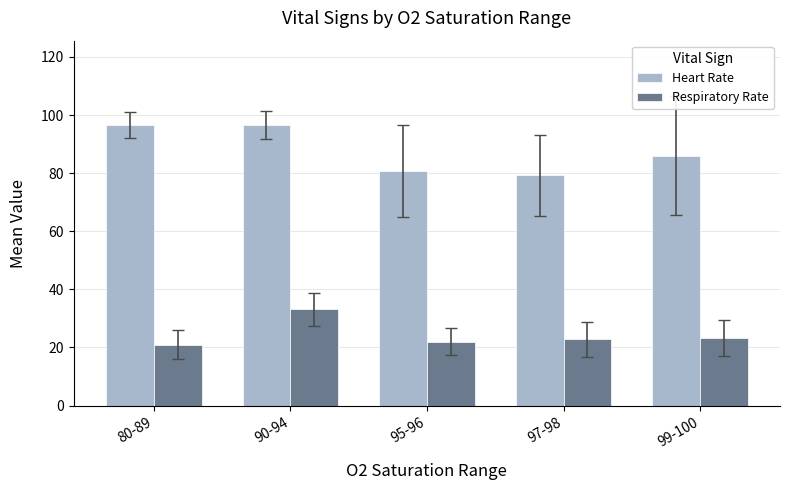

How many data points does each series have?

5